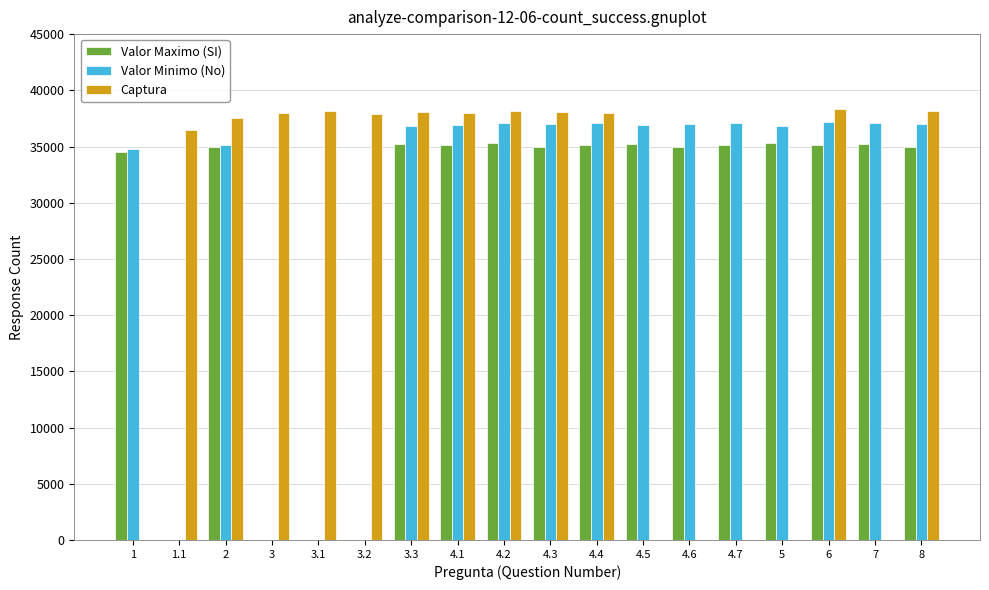

At 4.2, list the series in order from smallest to largest.

Valor Maximo (SI), Valor Minimo (No), Captura